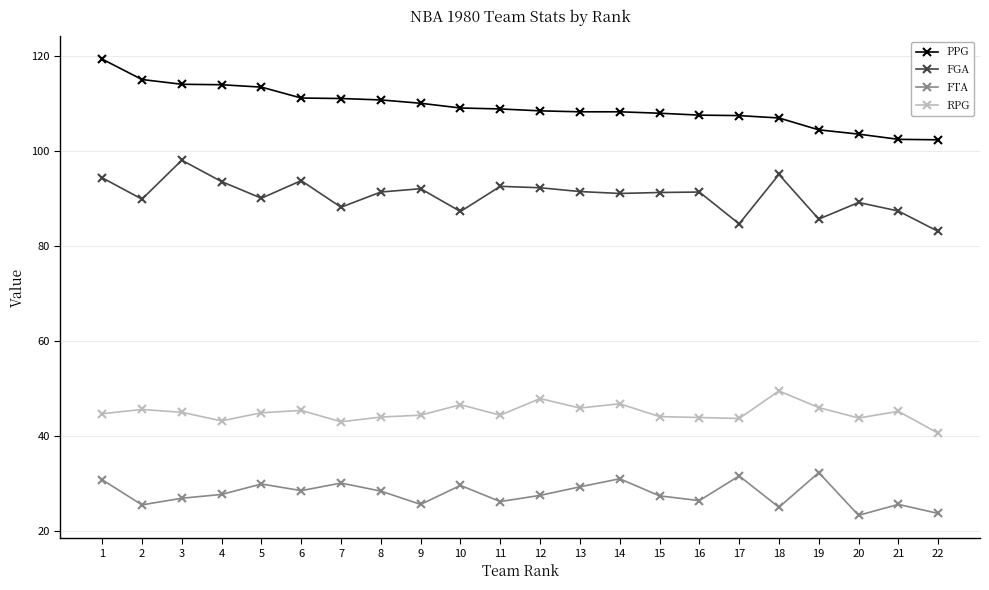

How many series are shown in this chart?

4